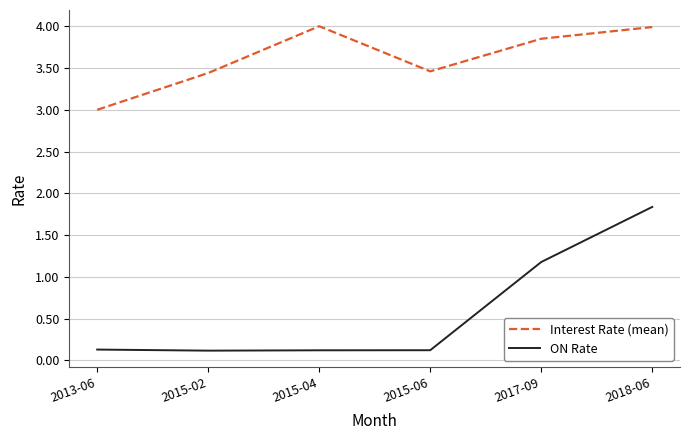

What is the greatest value displayed?

4.0